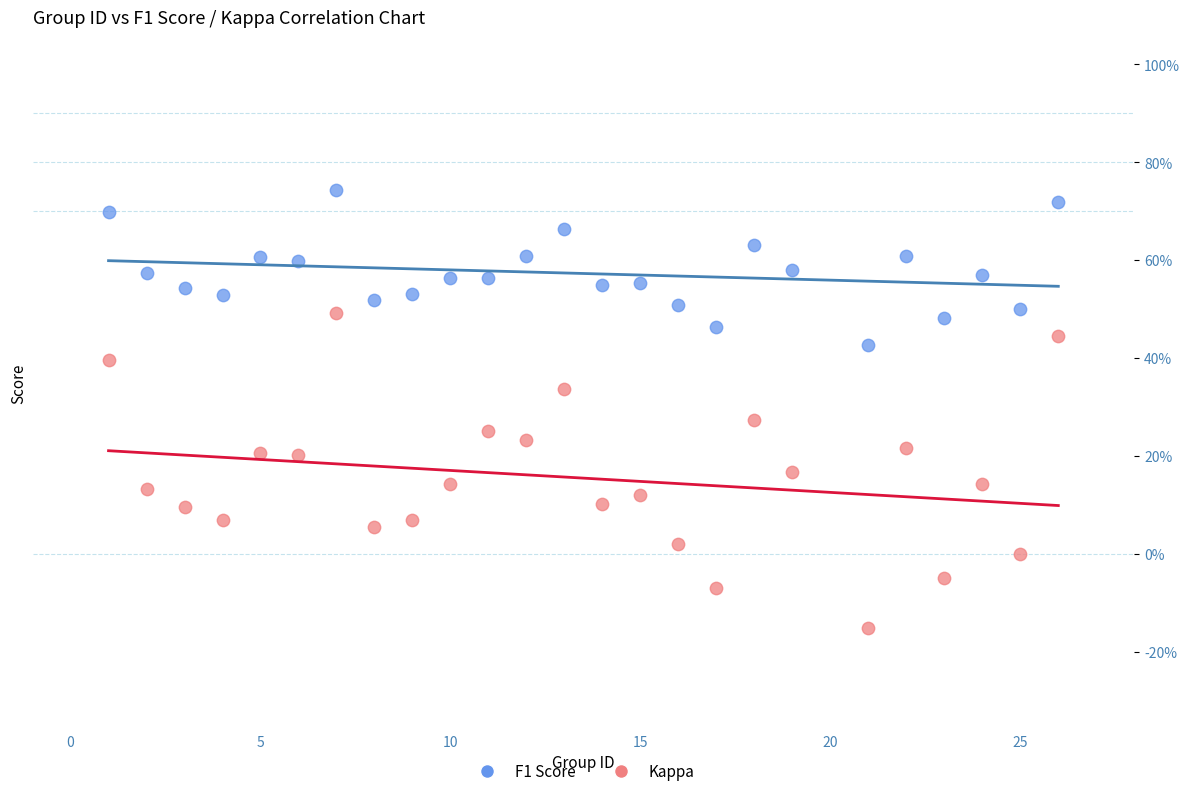

Which series reaches the maximum Y coordinate?

F1 Score